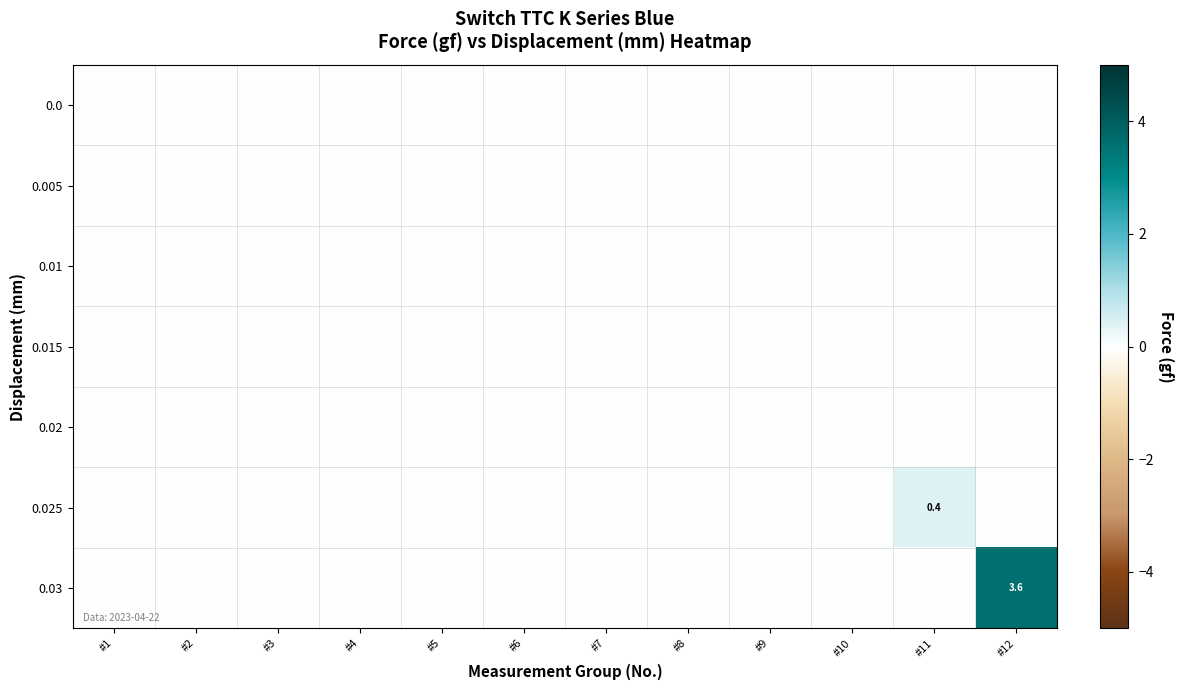

Rank the series at #12 from highest to lowest value.

0.03, 0.0, 0.005, 0.01, 0.015, 0.02, 0.025